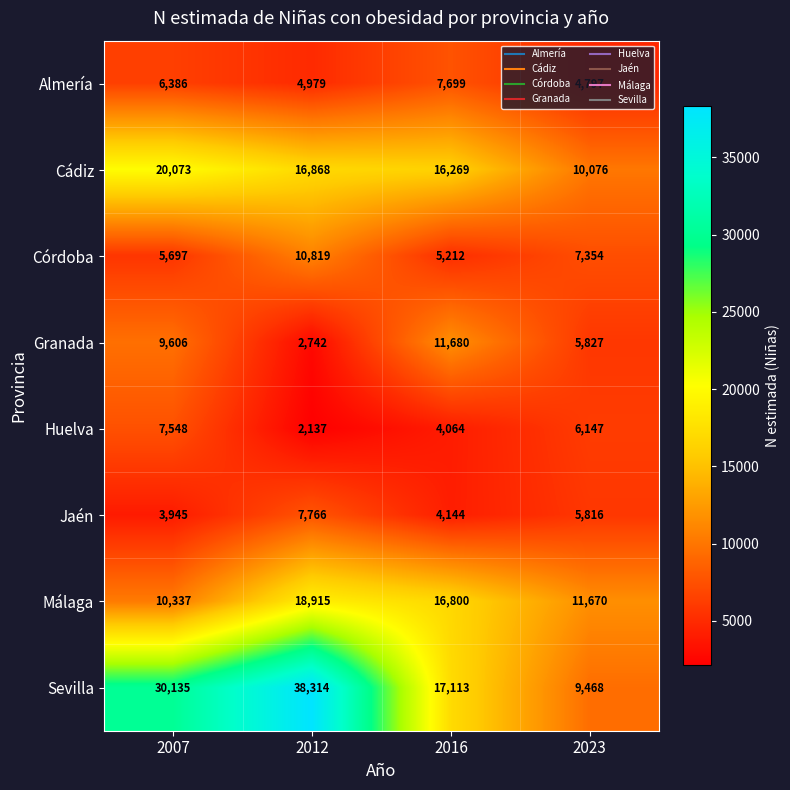

Between 2007 and 2012, which series saw the biggest shift?

Málaga